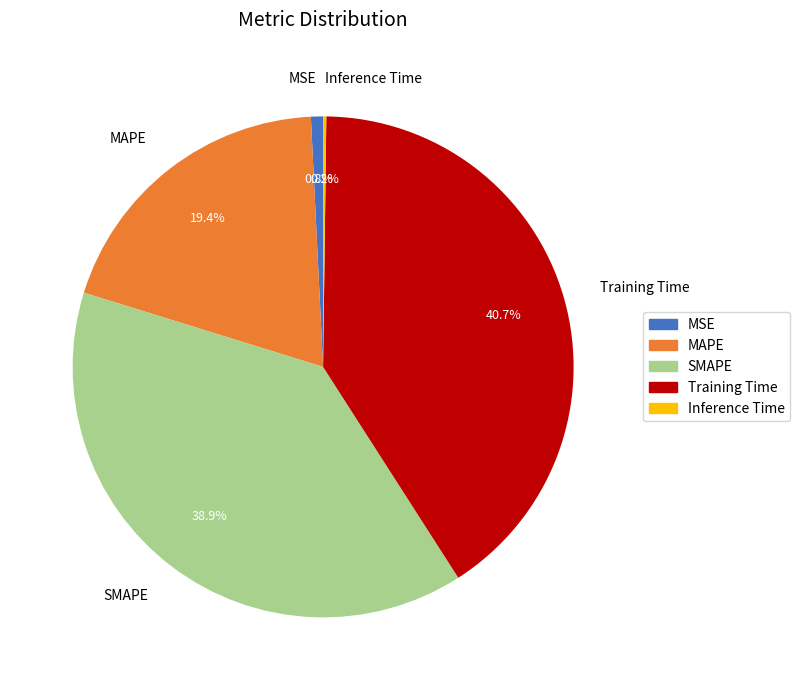

What is the largest slice in the pie chart?

Training Time